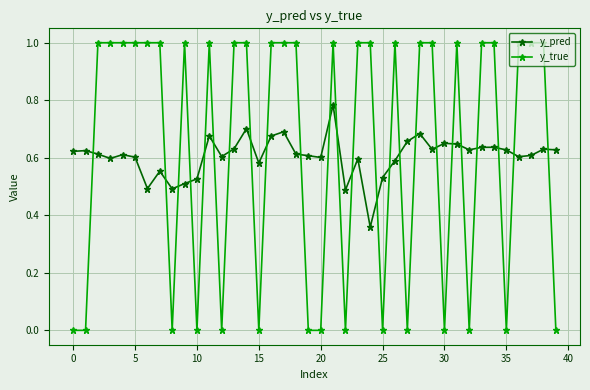

How many intersections are there between y_pred and y_true?

24